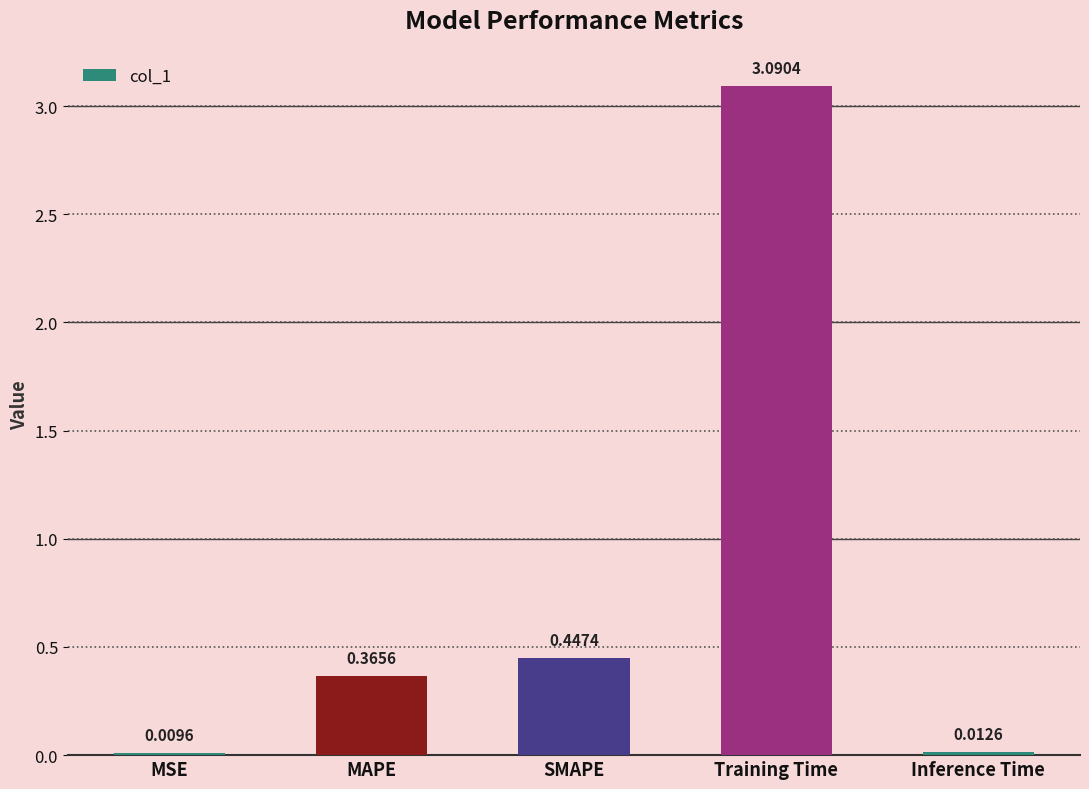

Does the chart contain stacked bars?

No